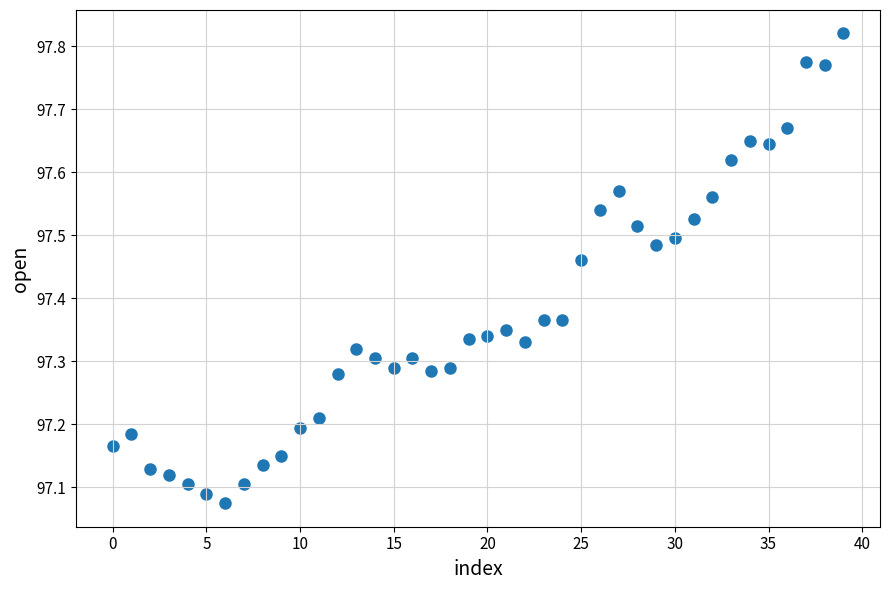

What is the range of Y values (max minus min)?

0.7